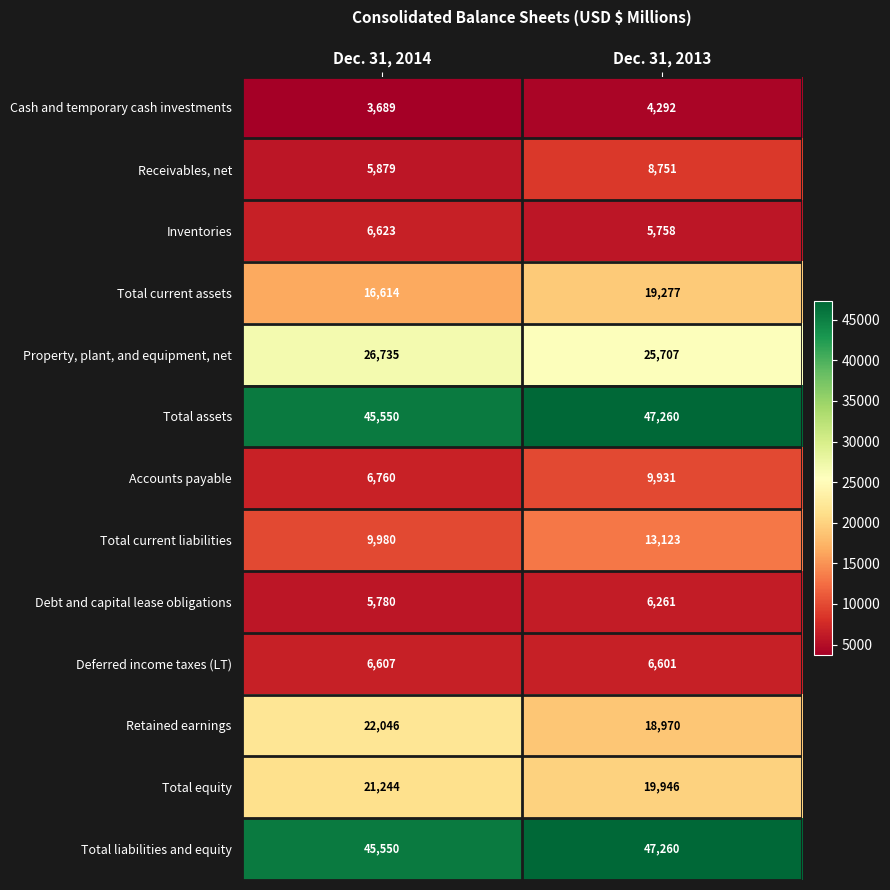

Which series changed the most between Dec. 31, 2014 and Dec. 31, 2013?

Accounts payable